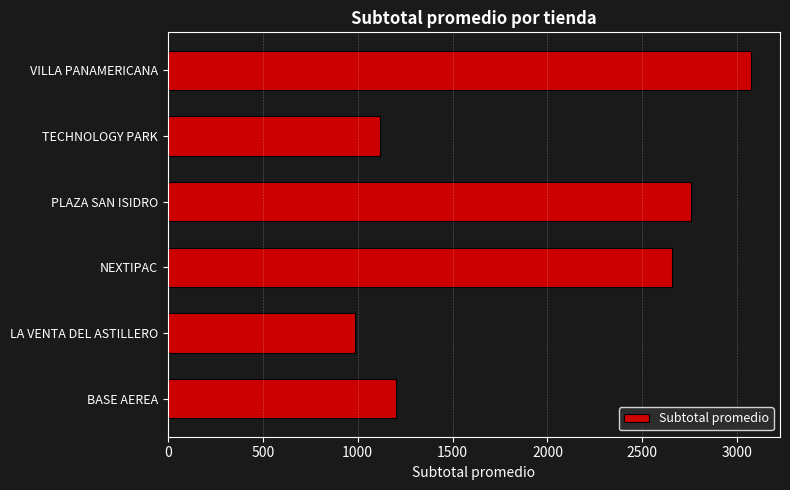

Which label corresponds to the largest value in the chart?

VILLA PANAMERICANA